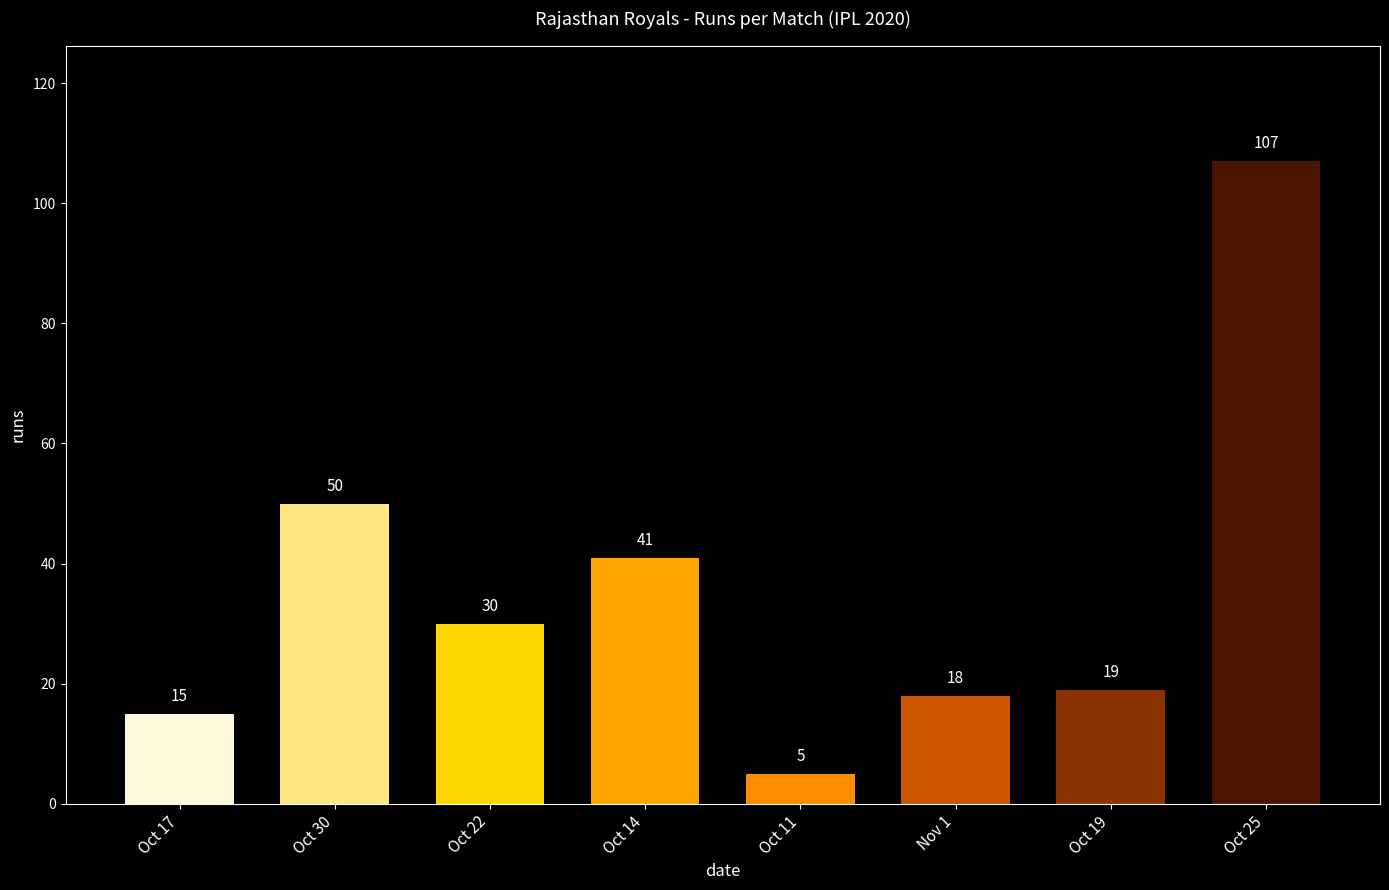

Count the number of categories in the chart.

8